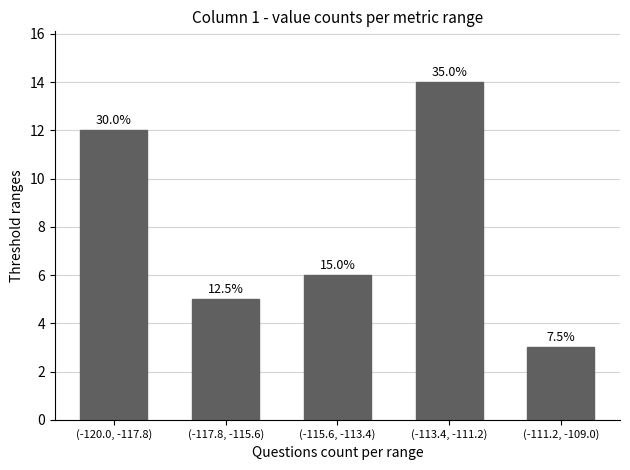

Does the chart contain any negative values?

No